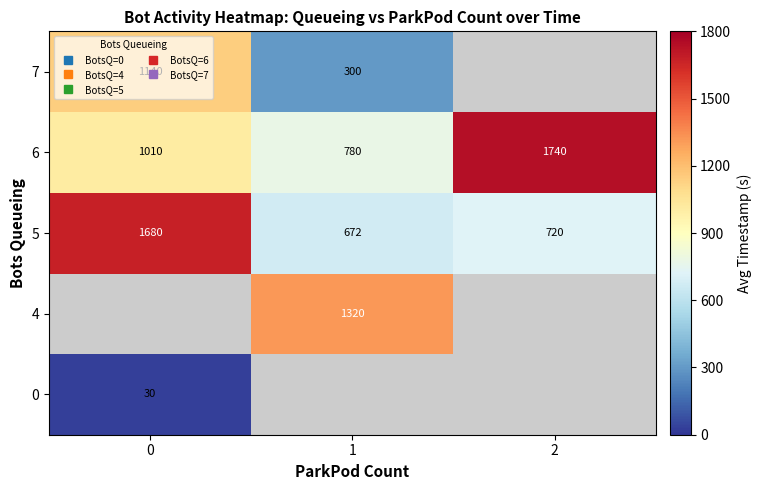

Which has a higher value, 0 or 1?

1